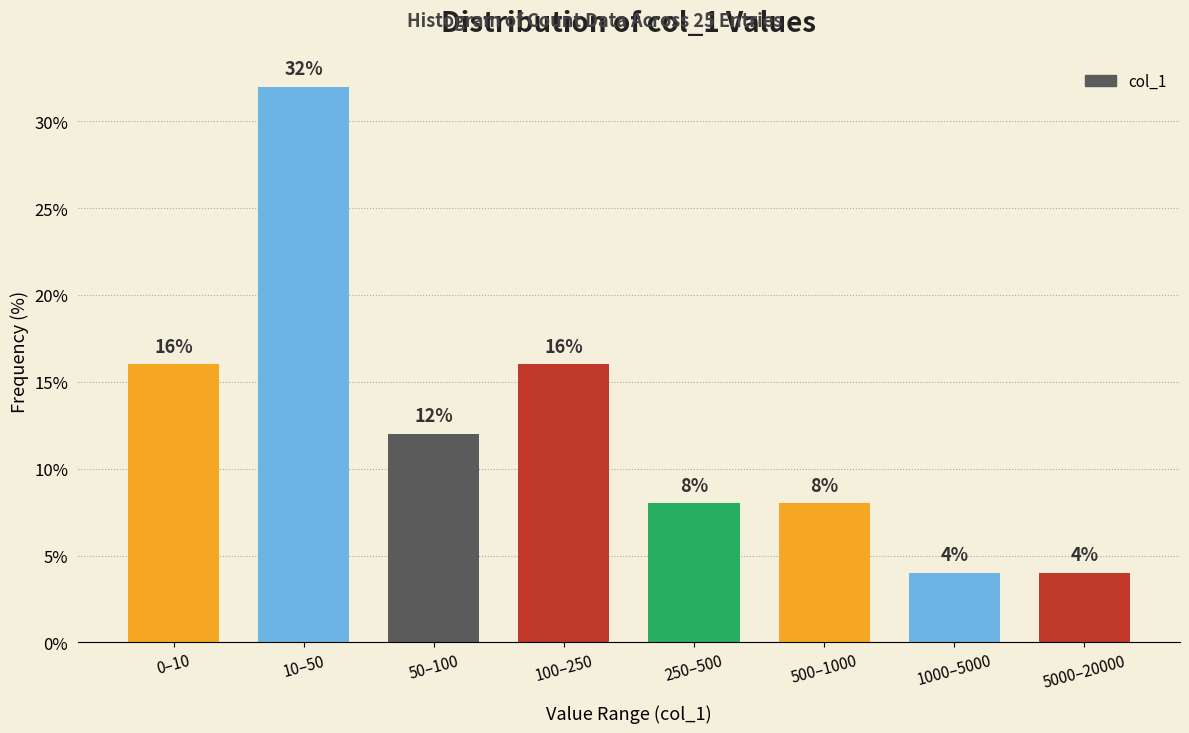

Reading left to right, transcribe all the data shown in this chart.

0–10=16	10–50=32	50–100=12	100–250=16	250–500=8	500–1000=8	1000–5000=4	5000–20000=4